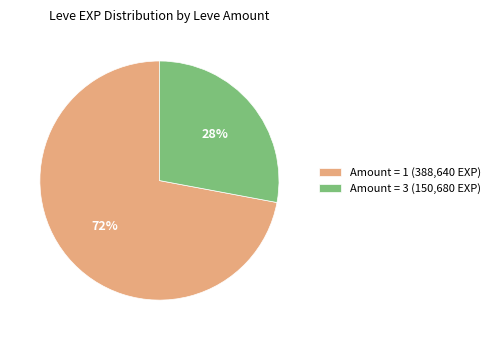

How many slices are in this pie chart?

2